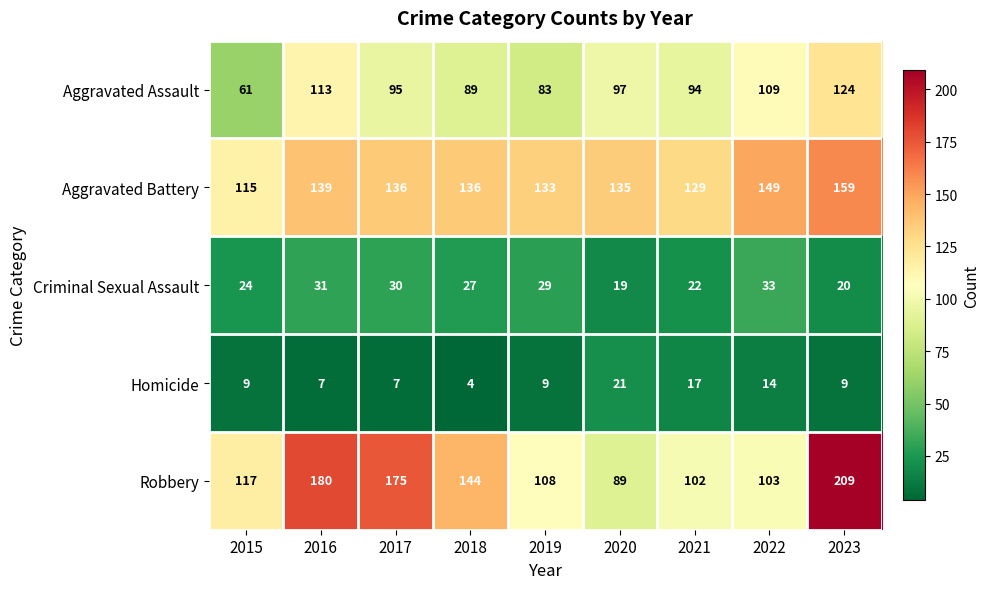

At which label does Aggravated Battery first exceed 136?

2016